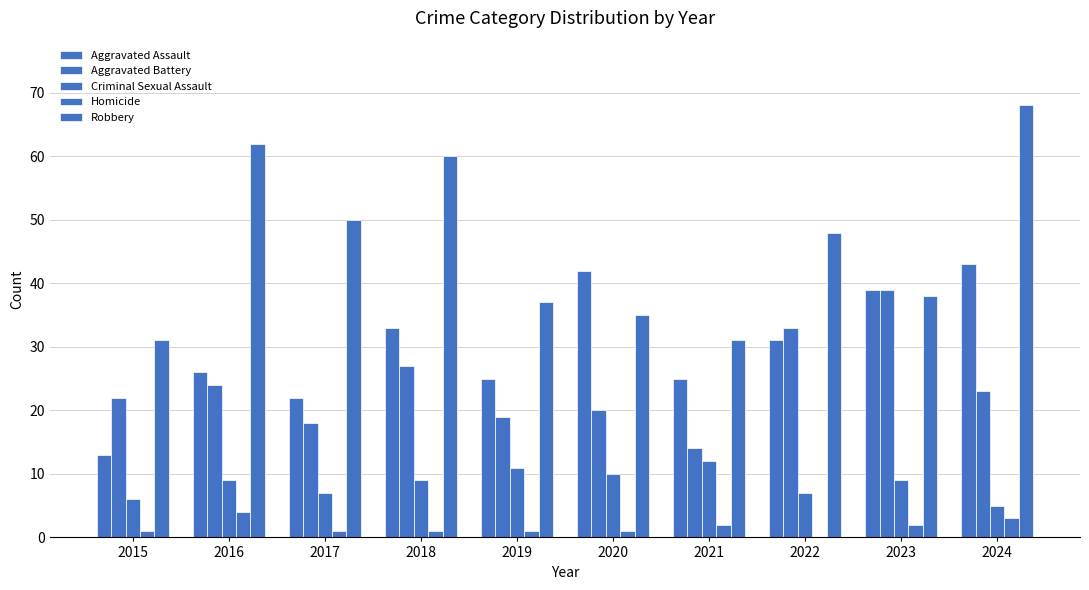

What is the sum of the Robbery values at 2018 and 2017?

110